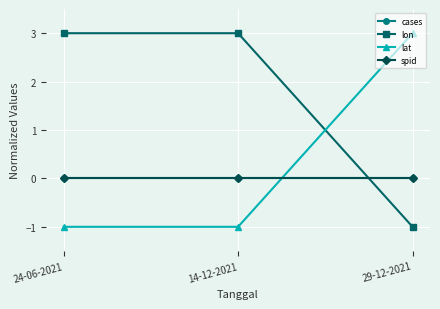

What is the label of the 3rd point from the left?

29-12-2021